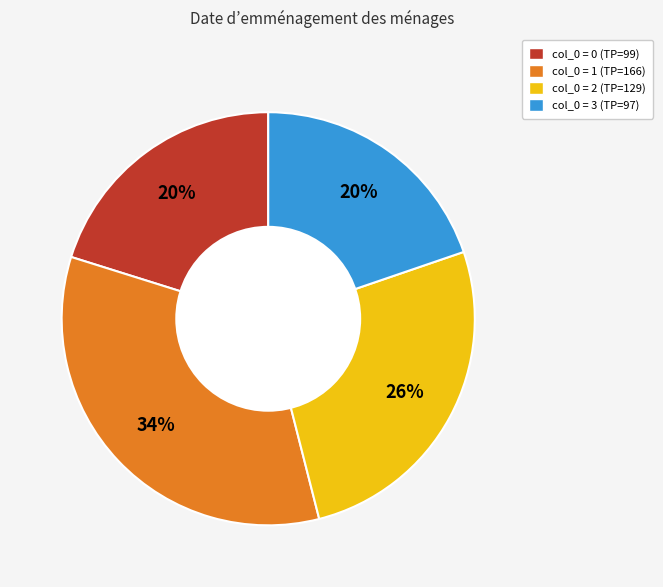

Does any single category account for the majority?

No